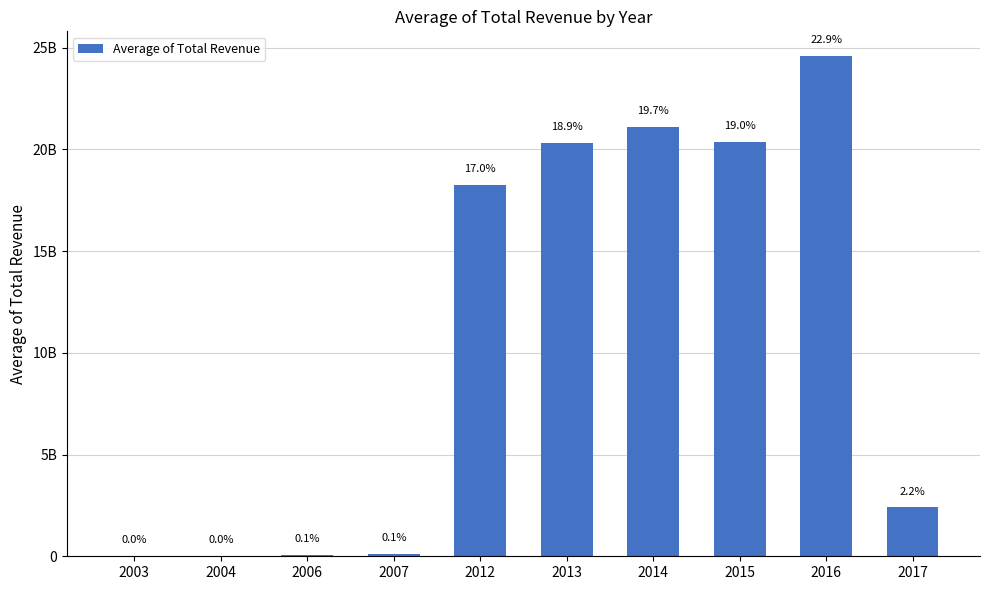

What value does the data have at 2012?

18243540885.0